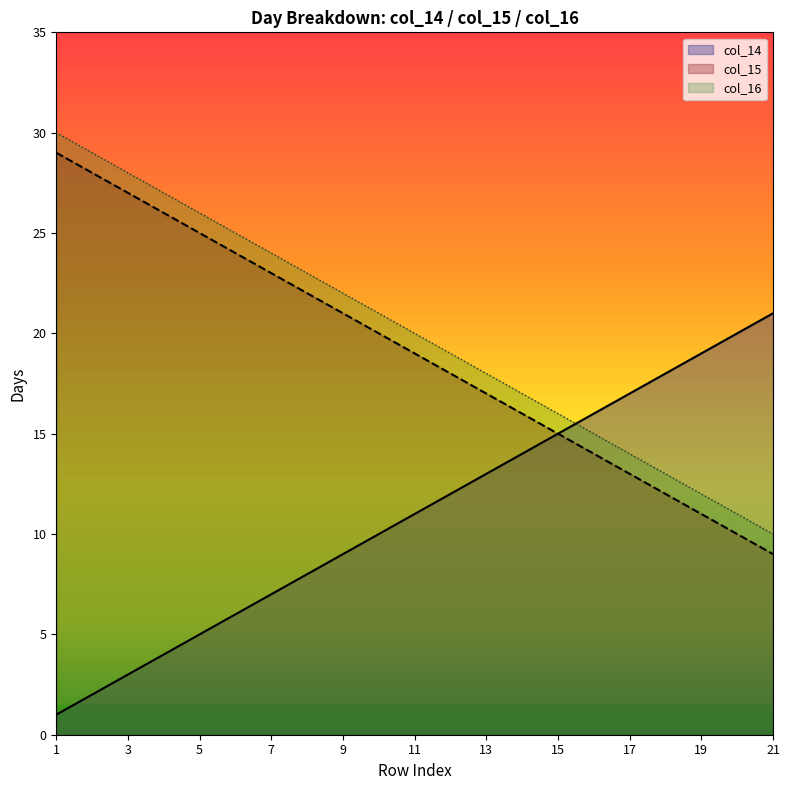

What is the lowest value of the col_15 series?

9